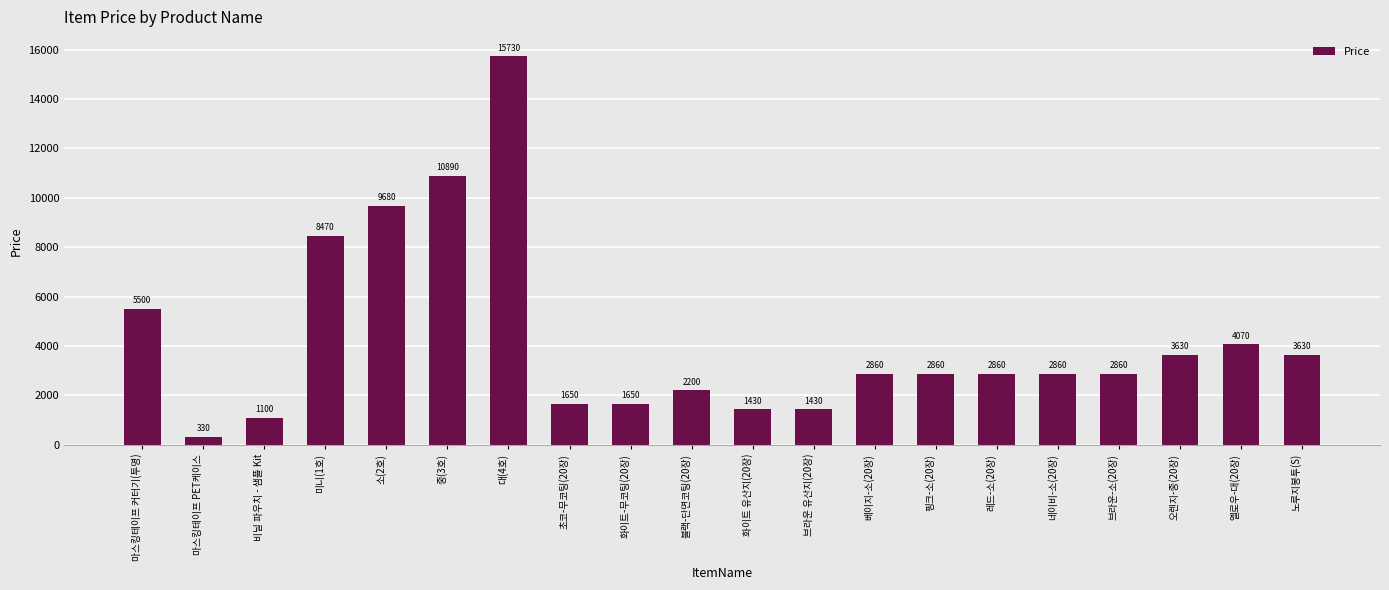

What is the sum of all values?

85690